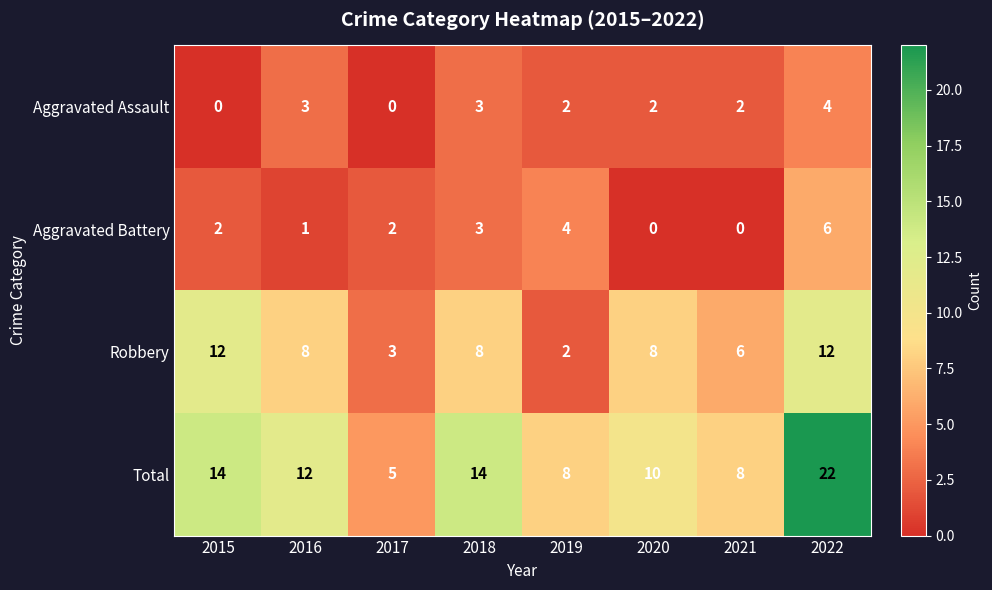

Between 2020 and 2022, which series saw the biggest shift?

Total